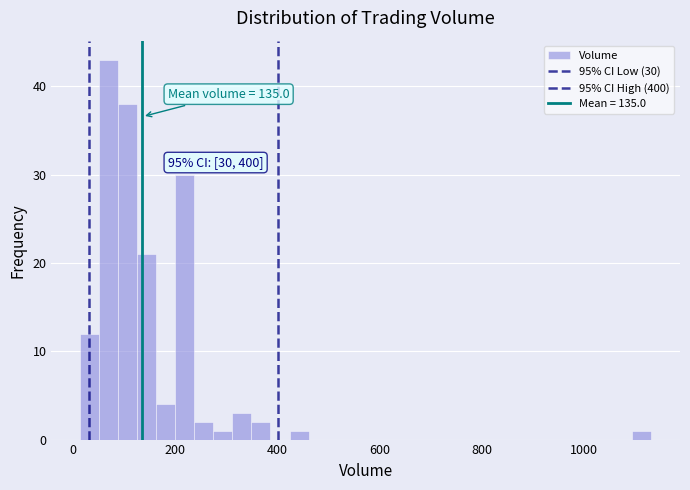

Read against the x-axis, roughly where is the centre of the tallest bar?

60